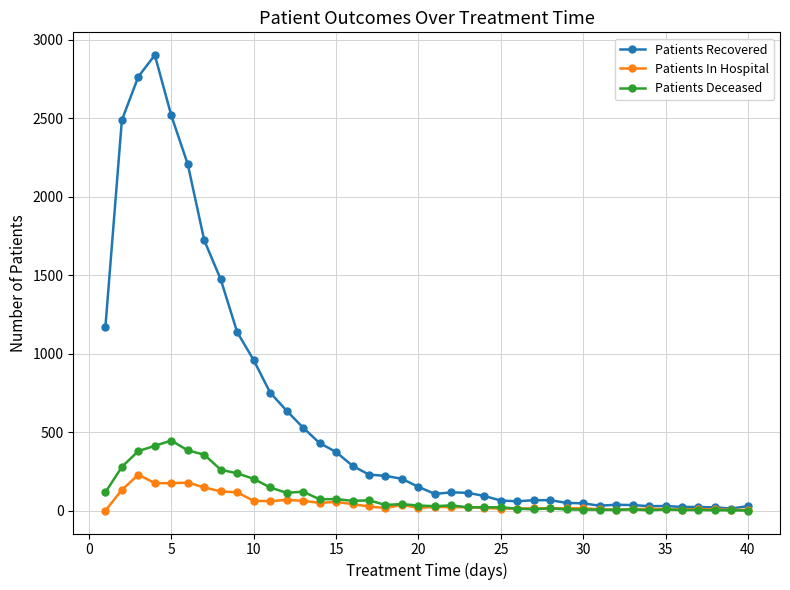

True or false: Patients Deceased has more than 0 interior local peaks.

True